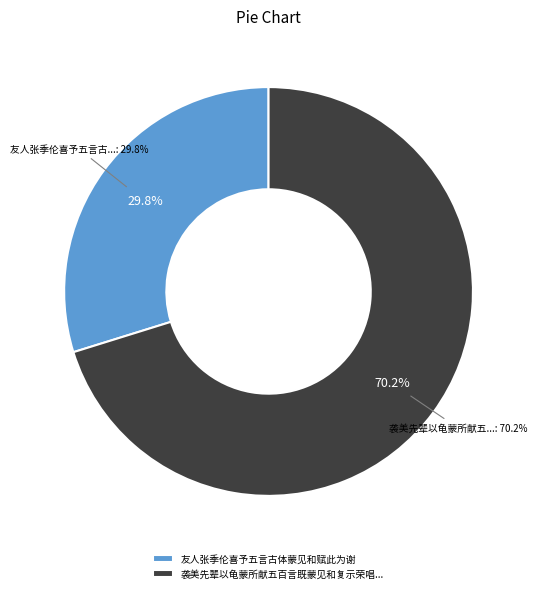

The 袭美先辈以龟蒙所献五百言既蒙见和复示荣唱至于千字提奖之重蔑有称实再抒鄙怀用伸酬谢 slice represents 76% of the pie. True or false?

False